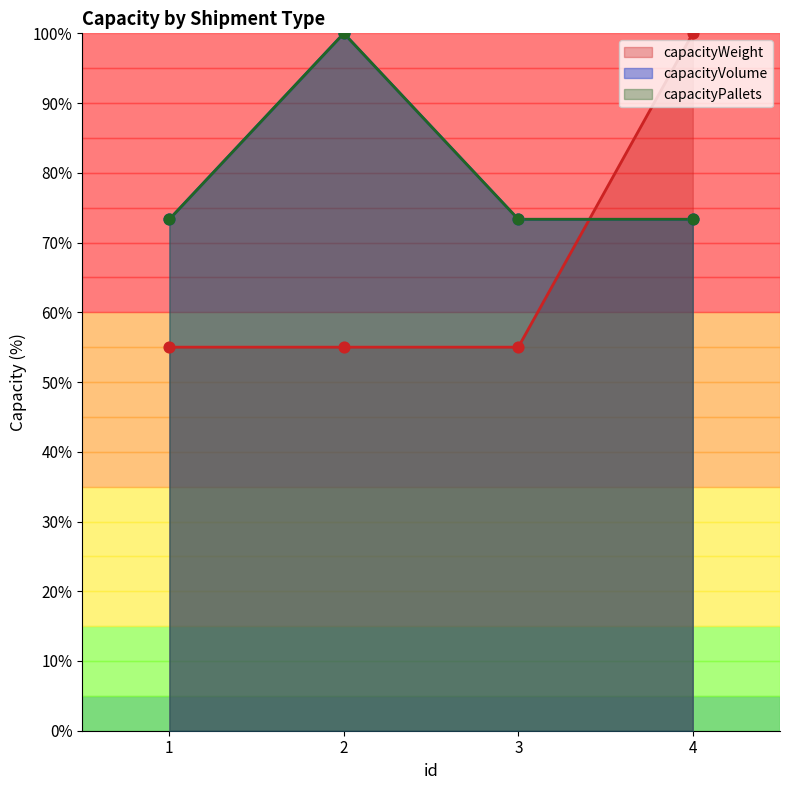

At how many categories does at least one series exceed 77?

2